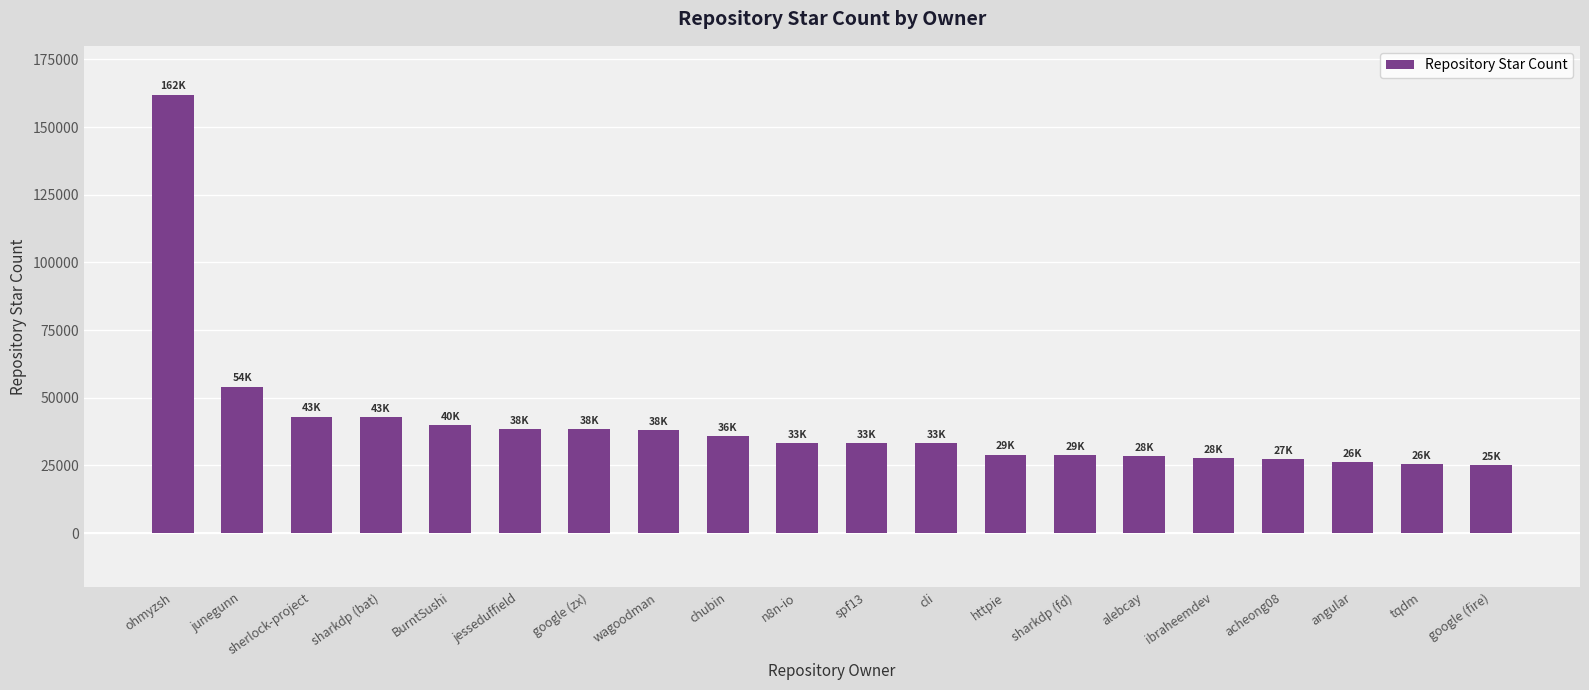

What is the maximum value shown in the chart?

162000